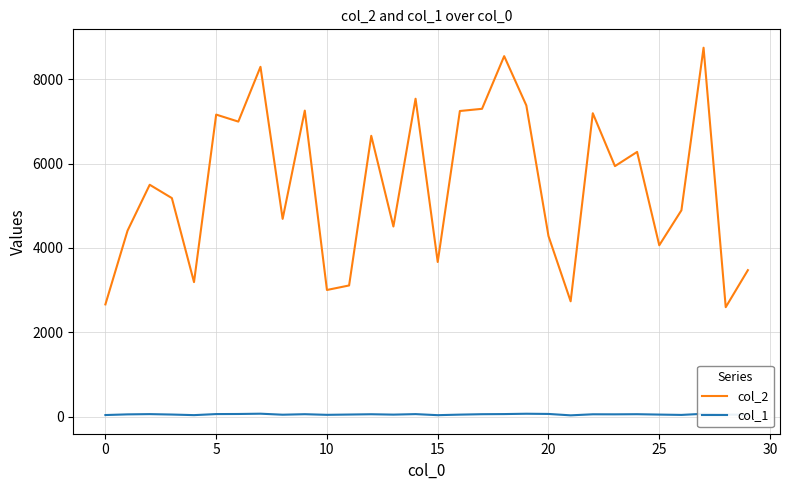

What is the difference between the maximum and minimum values in the col_1 series?

39